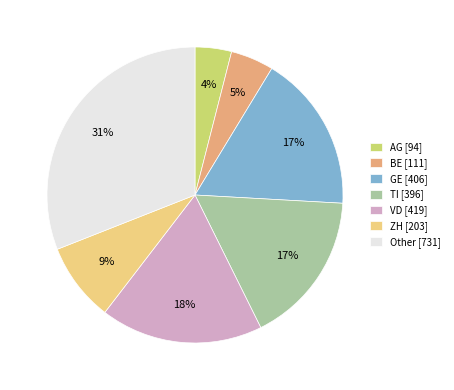

To the nearest percent, what is the difference between the Other and BE slice percentages?

26%